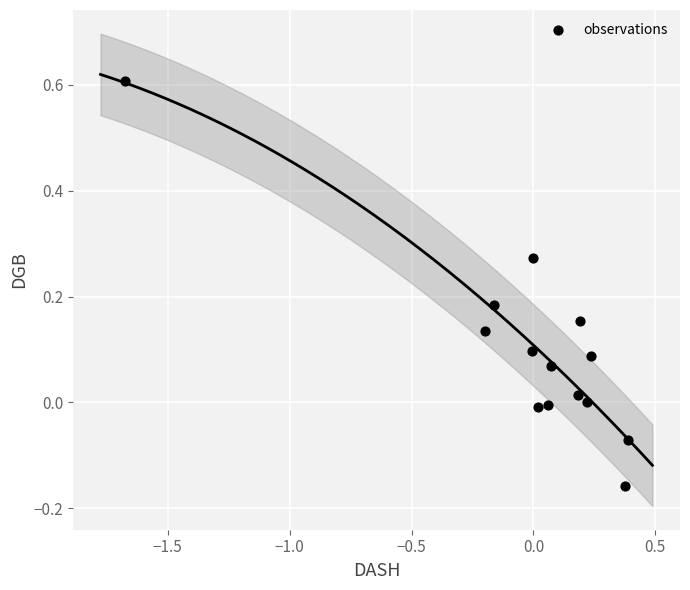

What is the range of Y values (max minus min)?

0.8